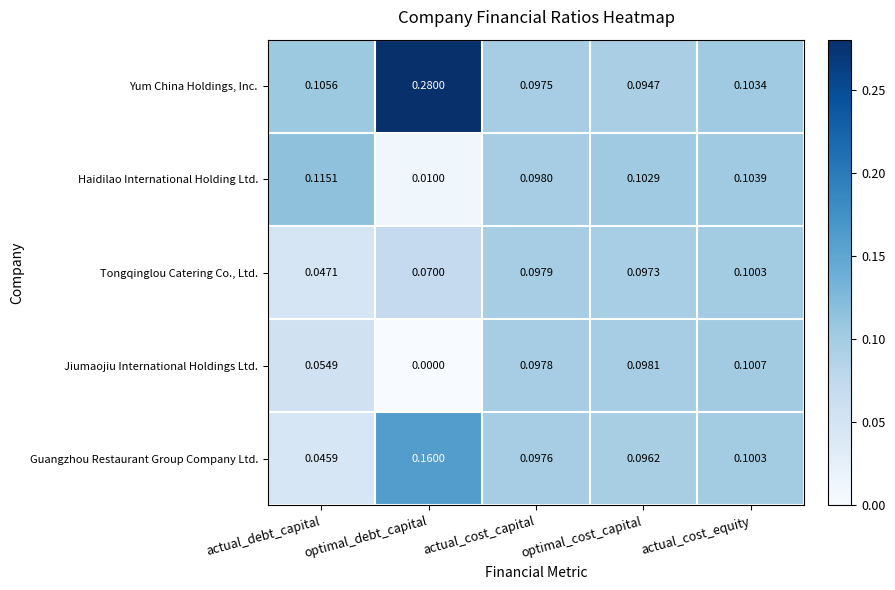

Where is Yum China Holdings, Inc. nearest to the value 0?

optimal_cost_capital